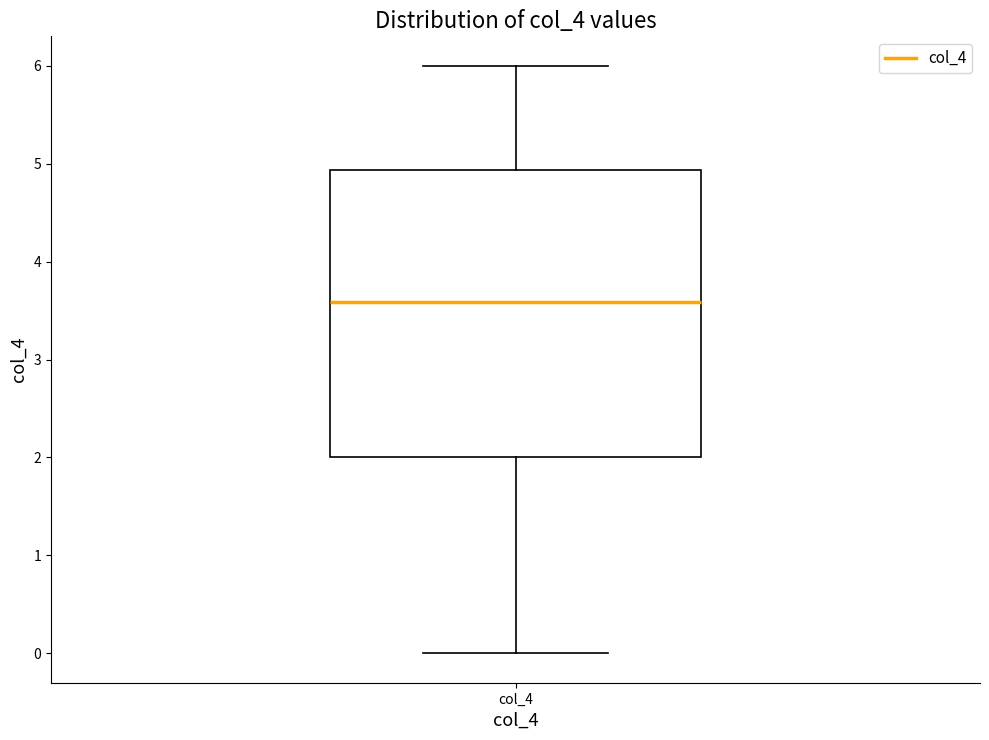

Read this box plot against the y-axis: the position of the median line, the range covered by the box, and the ends of both whiskers. The values are not printed on the chart, so give them approximately, as read against the axis.

median 3.6, box 2.0 to 4.9, whiskers 0.0 to 6.0